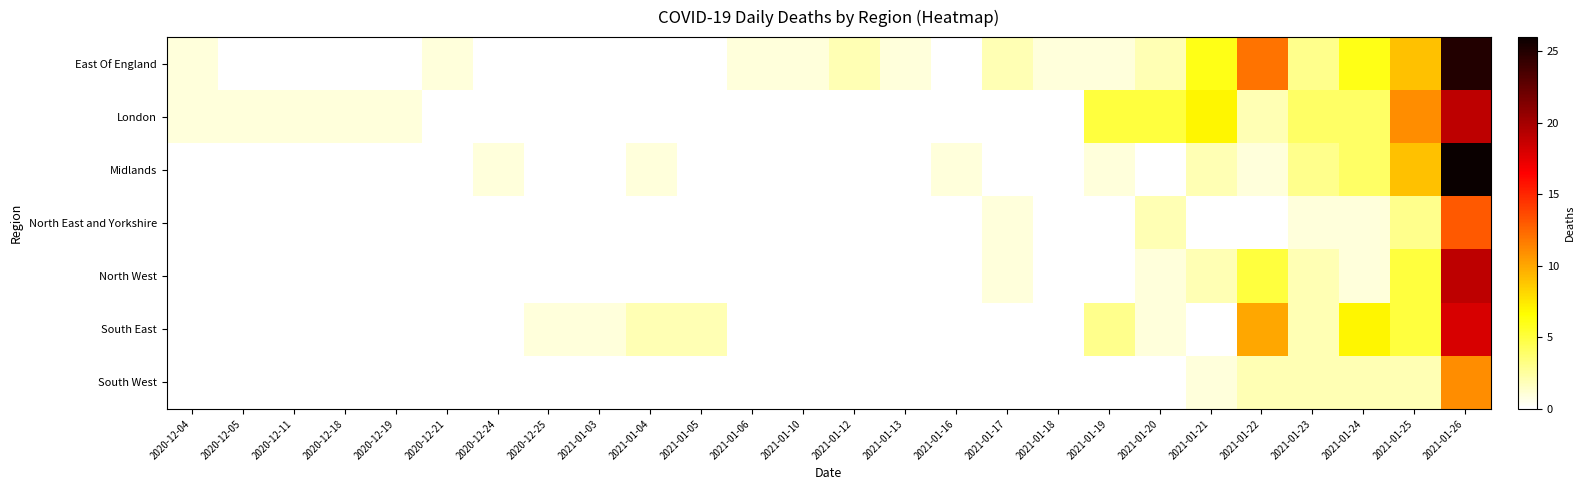

At which category does the chart reach its peak across all series?

2021-01-26